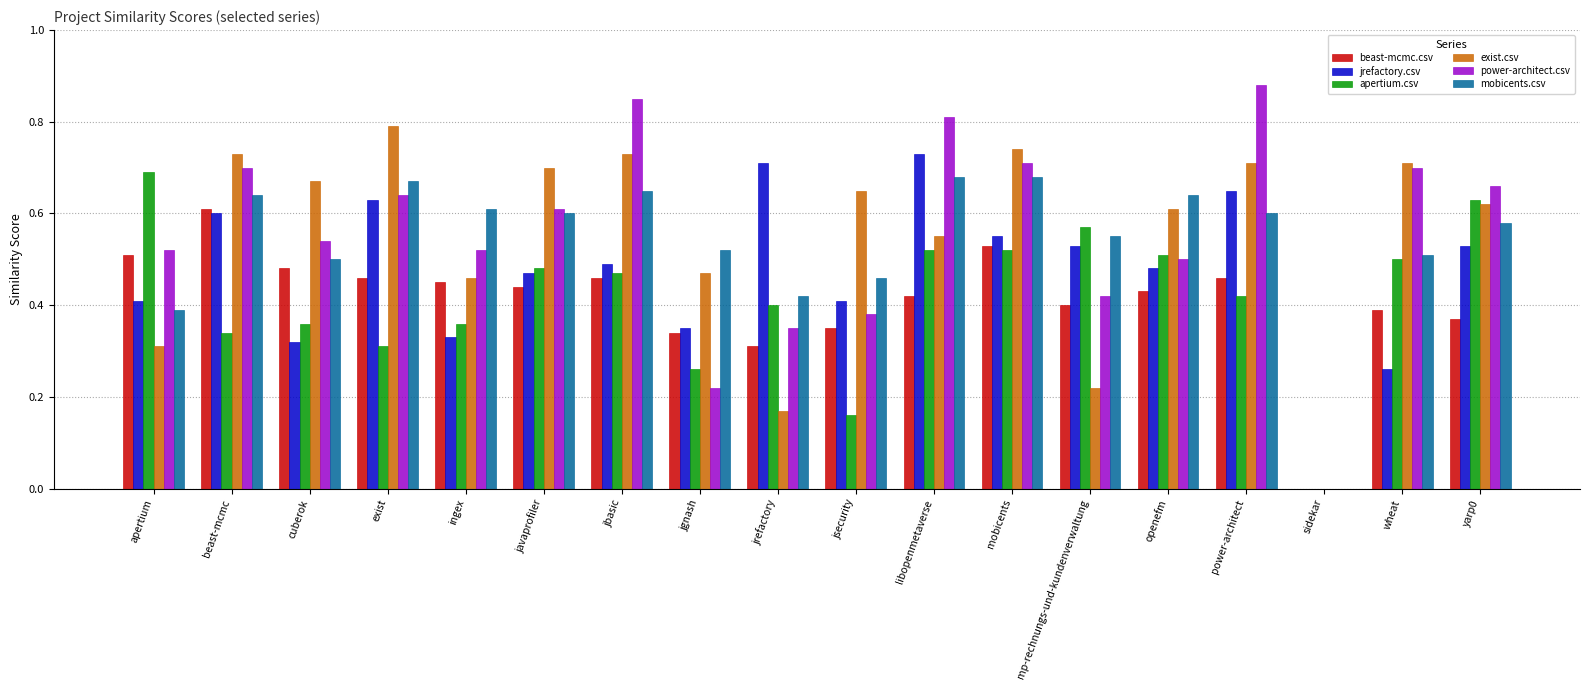

Which series has the largest total across all categories?

power-architect.csv